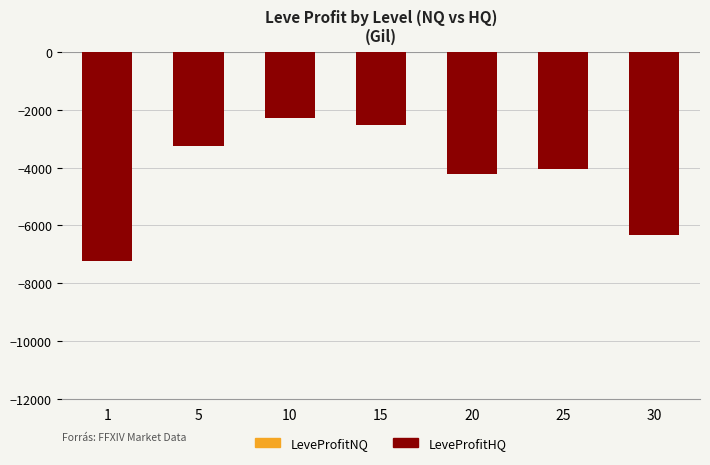

Does the chart contain stacked bars?

No